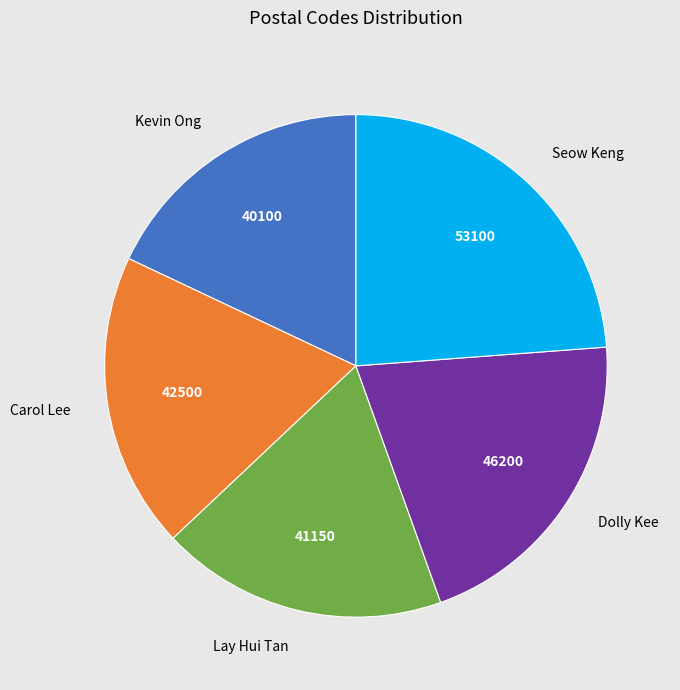

Is Kevin Ong the majority of the pie?

No